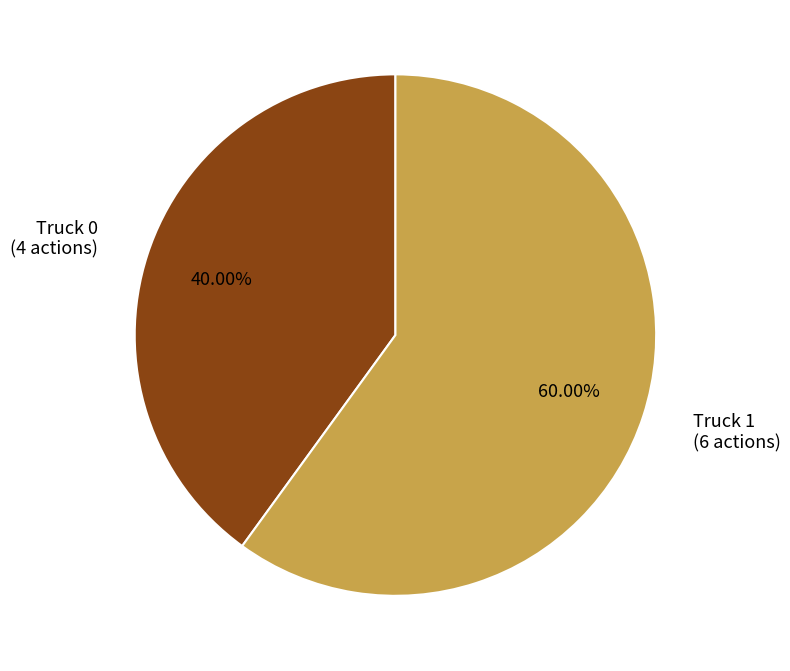

Which has a higher value, Truck 1 or Truck 0?

Truck 1